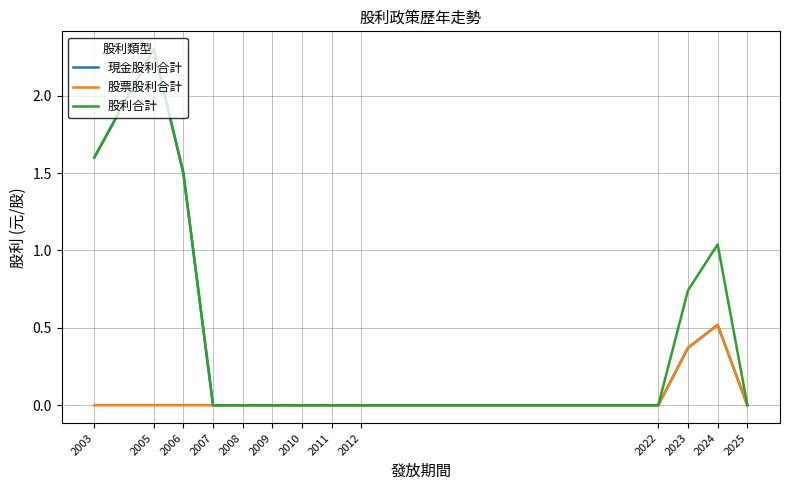

Is it true that 股利合計 equals -0.7 at 2011?

False